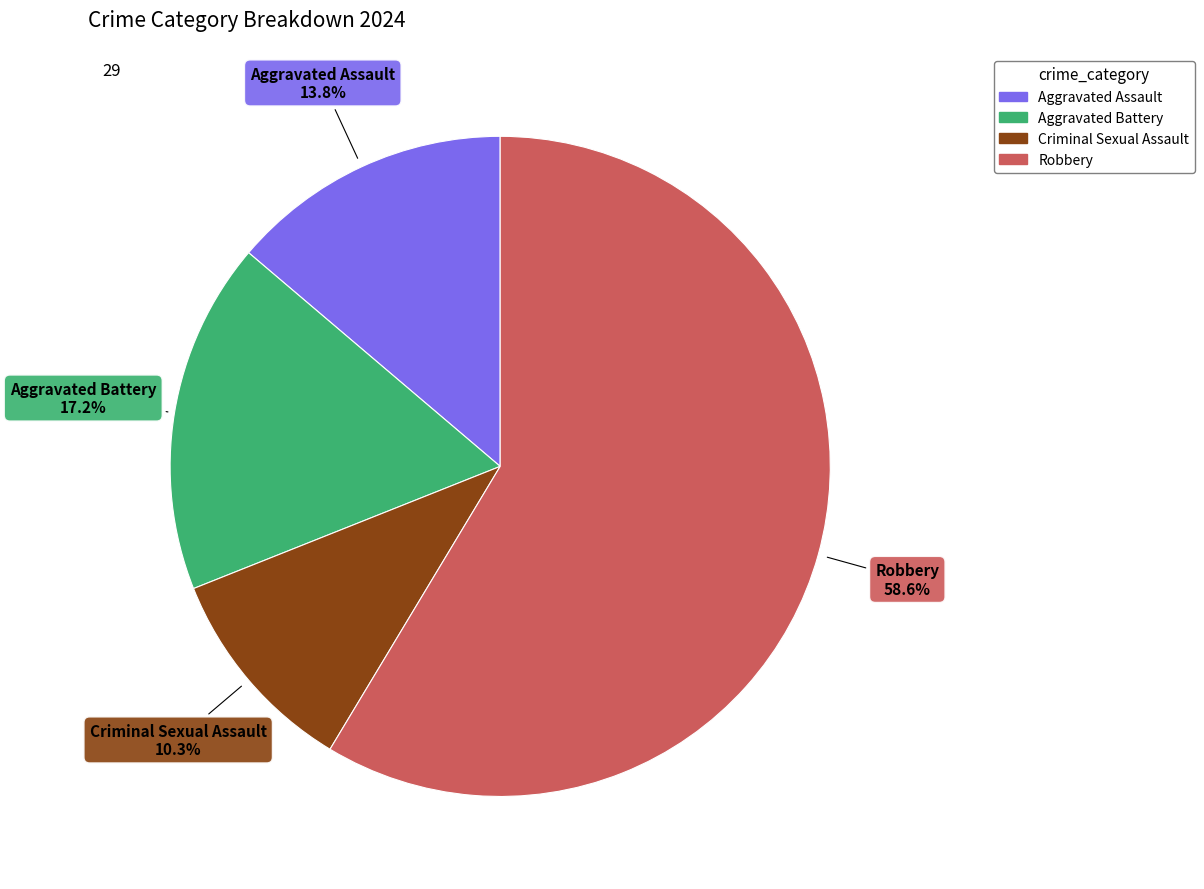

What percentage do Aggravated Assault and Criminal Sexual Assault together represent?

24.1%